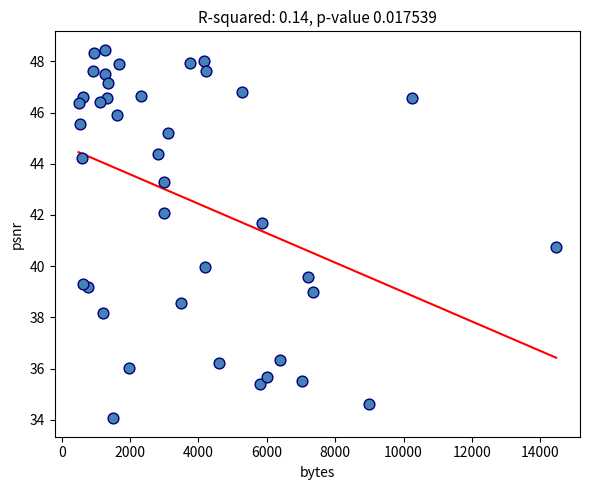

What is the range of X values (max minus min)?

13968.0